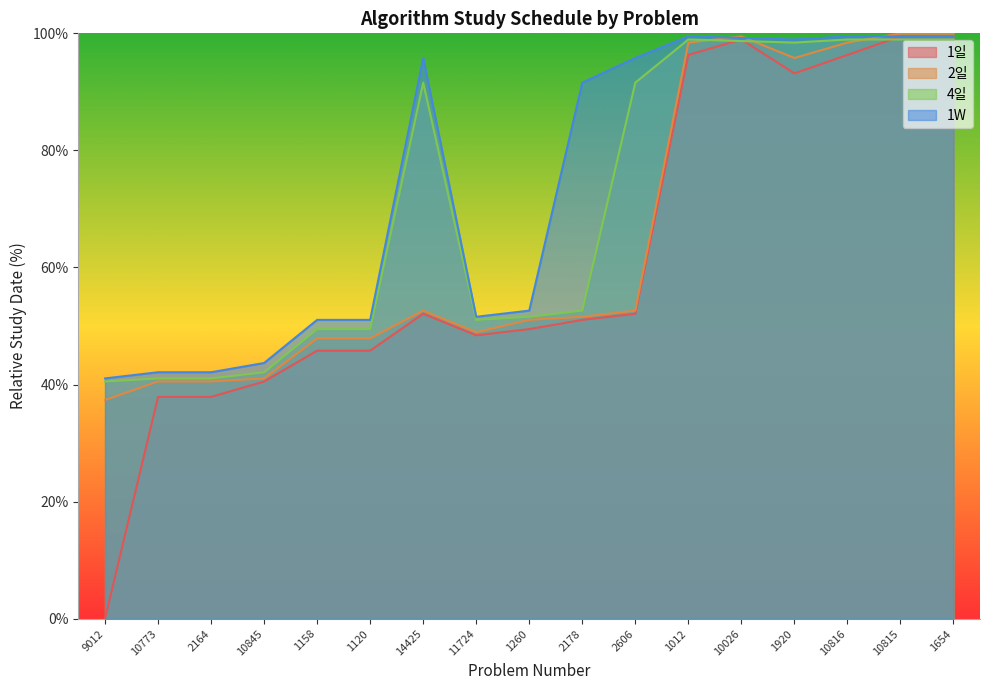

How many interior local peaks does the 1일 series have?

2